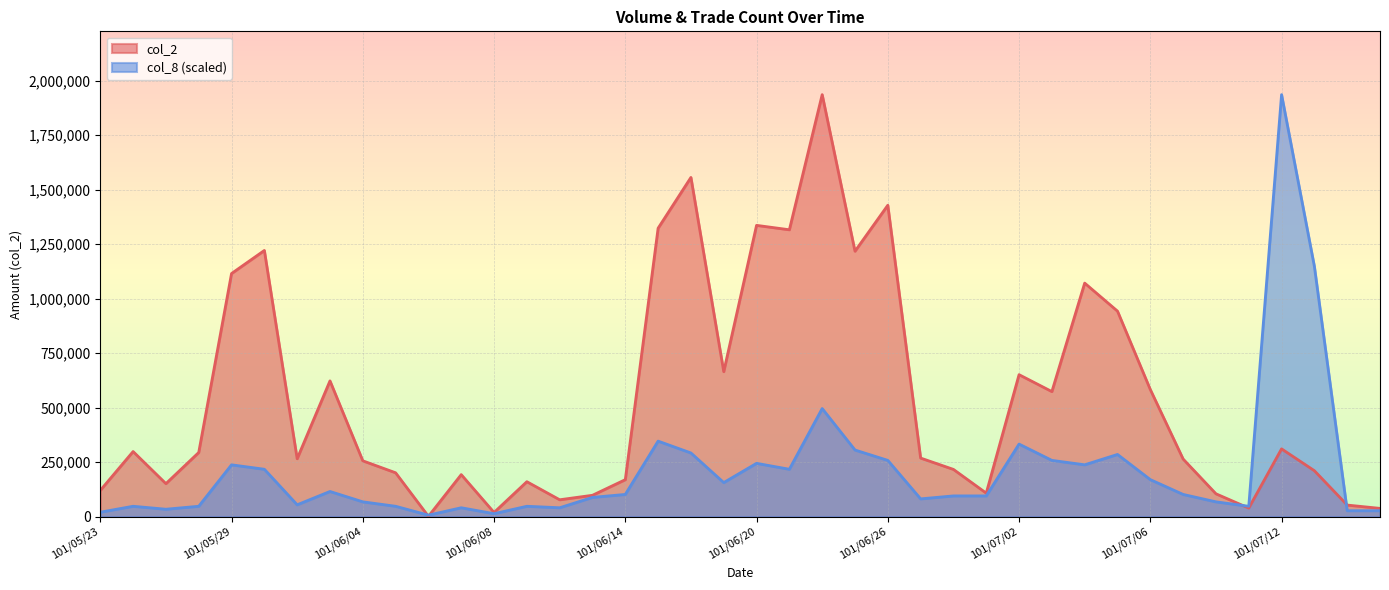

The col_2 series shows 1323540.0 at 101/06/15. True or false?

True